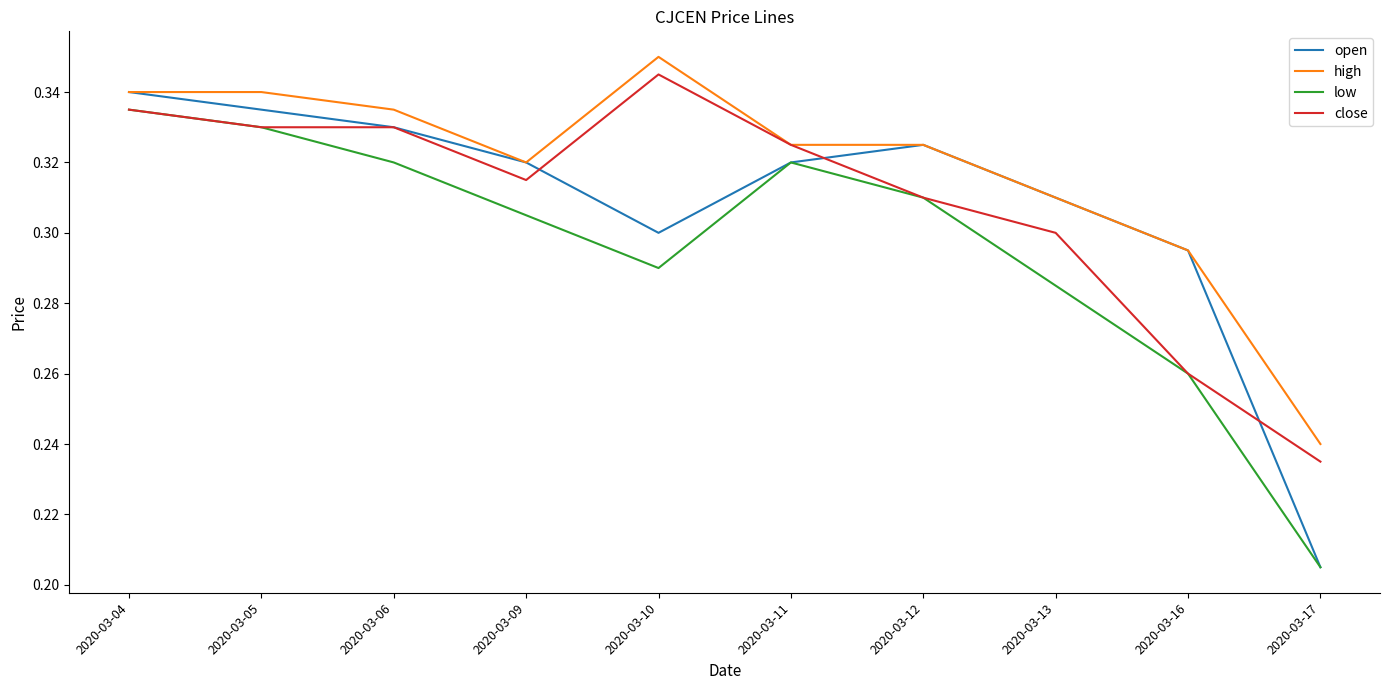

The value of open at 2020-03-04 is 0.3. True or false?

True